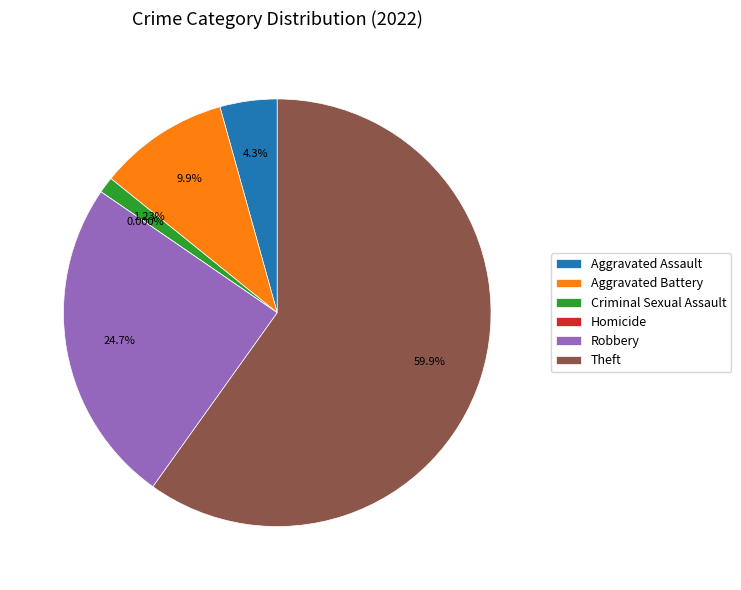

Count the number of slices in the pie.

6